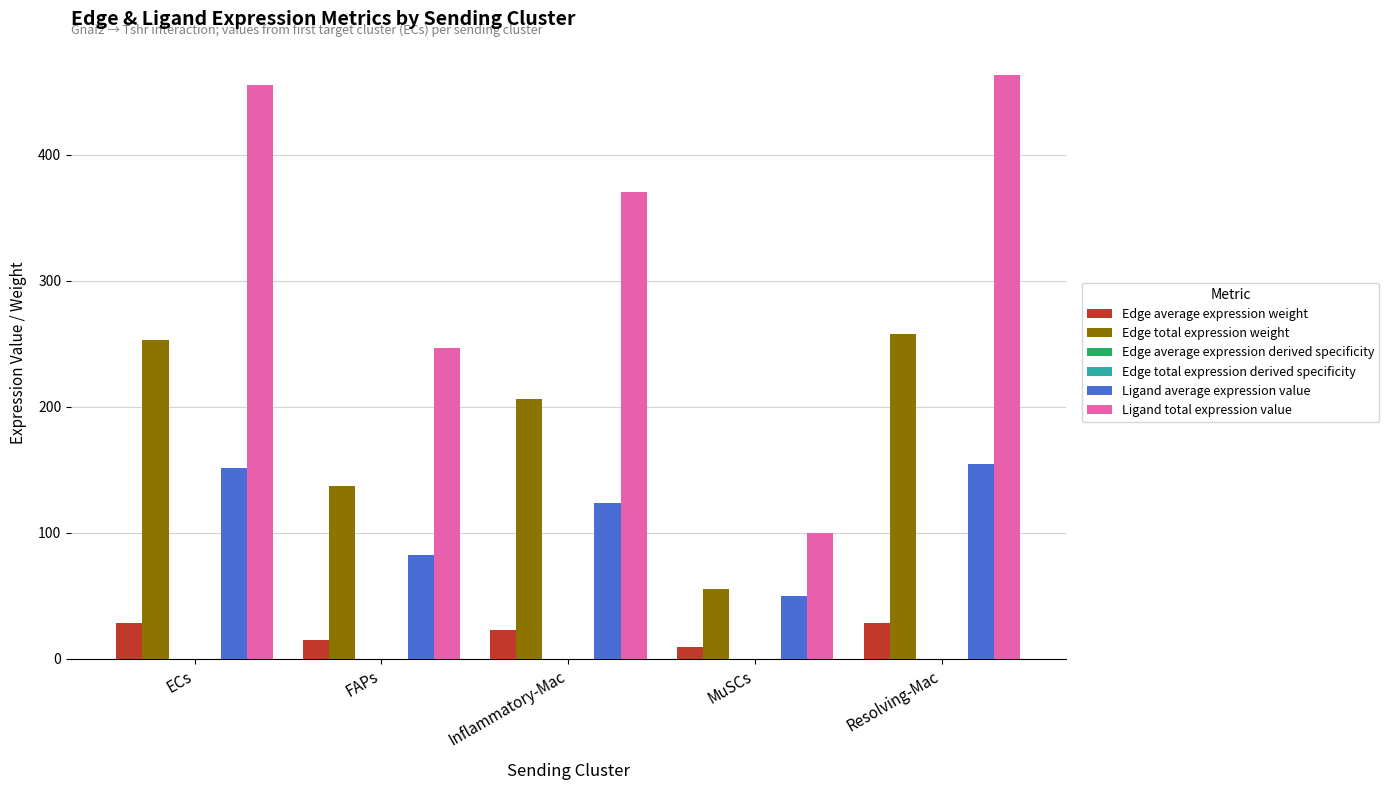

Between FAPs and MuSCs, which series saw the biggest shift?

Ligand total expression value